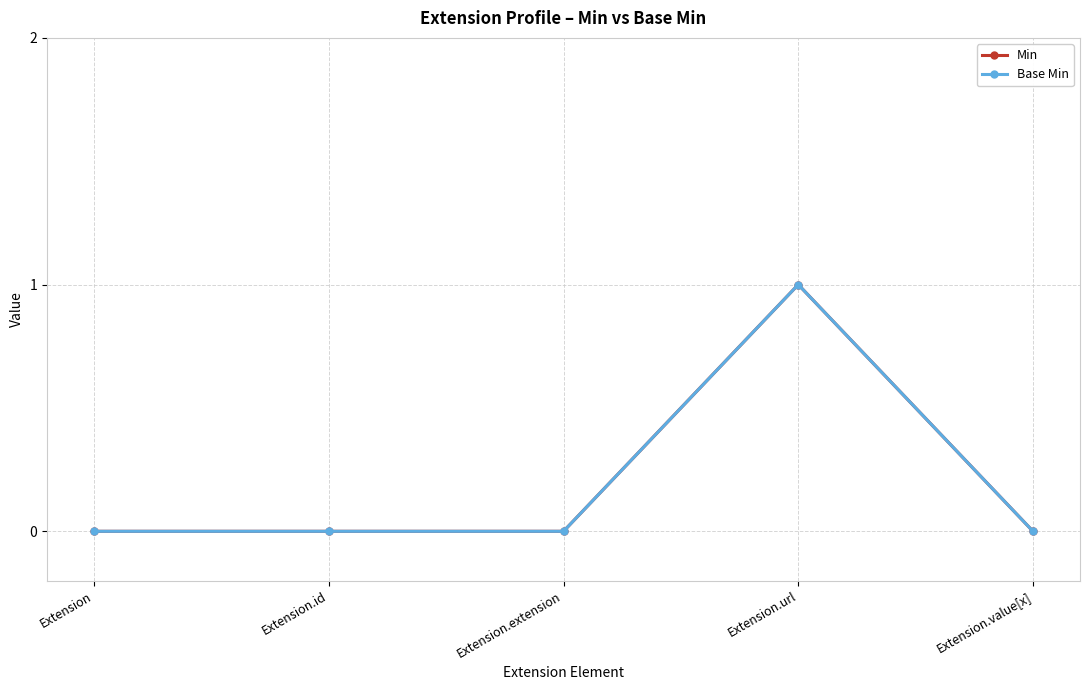

Is the value of Min at Extension.id greater than the value of Base Min at Extension.id?

No